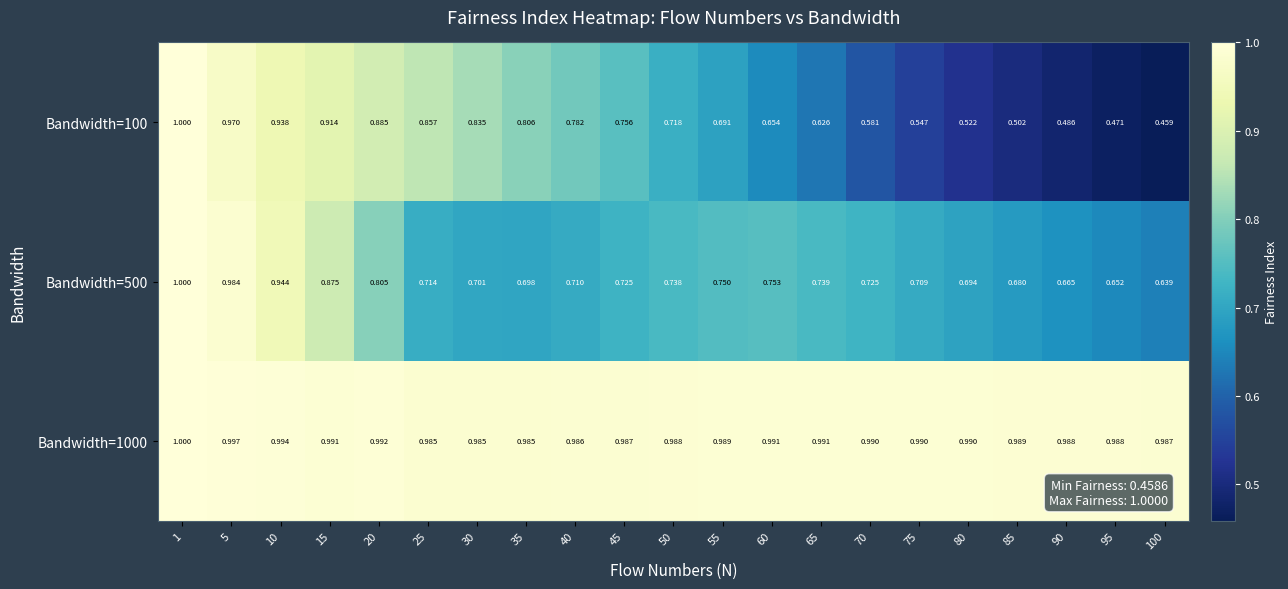

Is the value of Bandwidth=100 at 5 greater than the value of Bandwidth=1000 at 15?

No